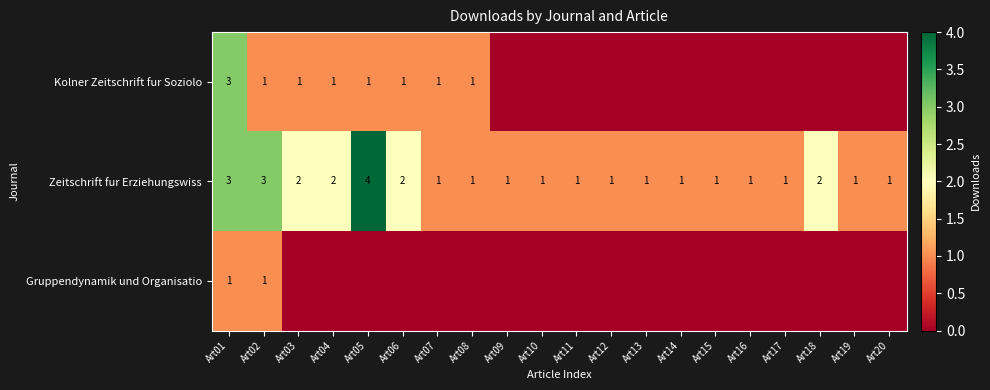

What is the spread (max minus min) of values at Art06?

2